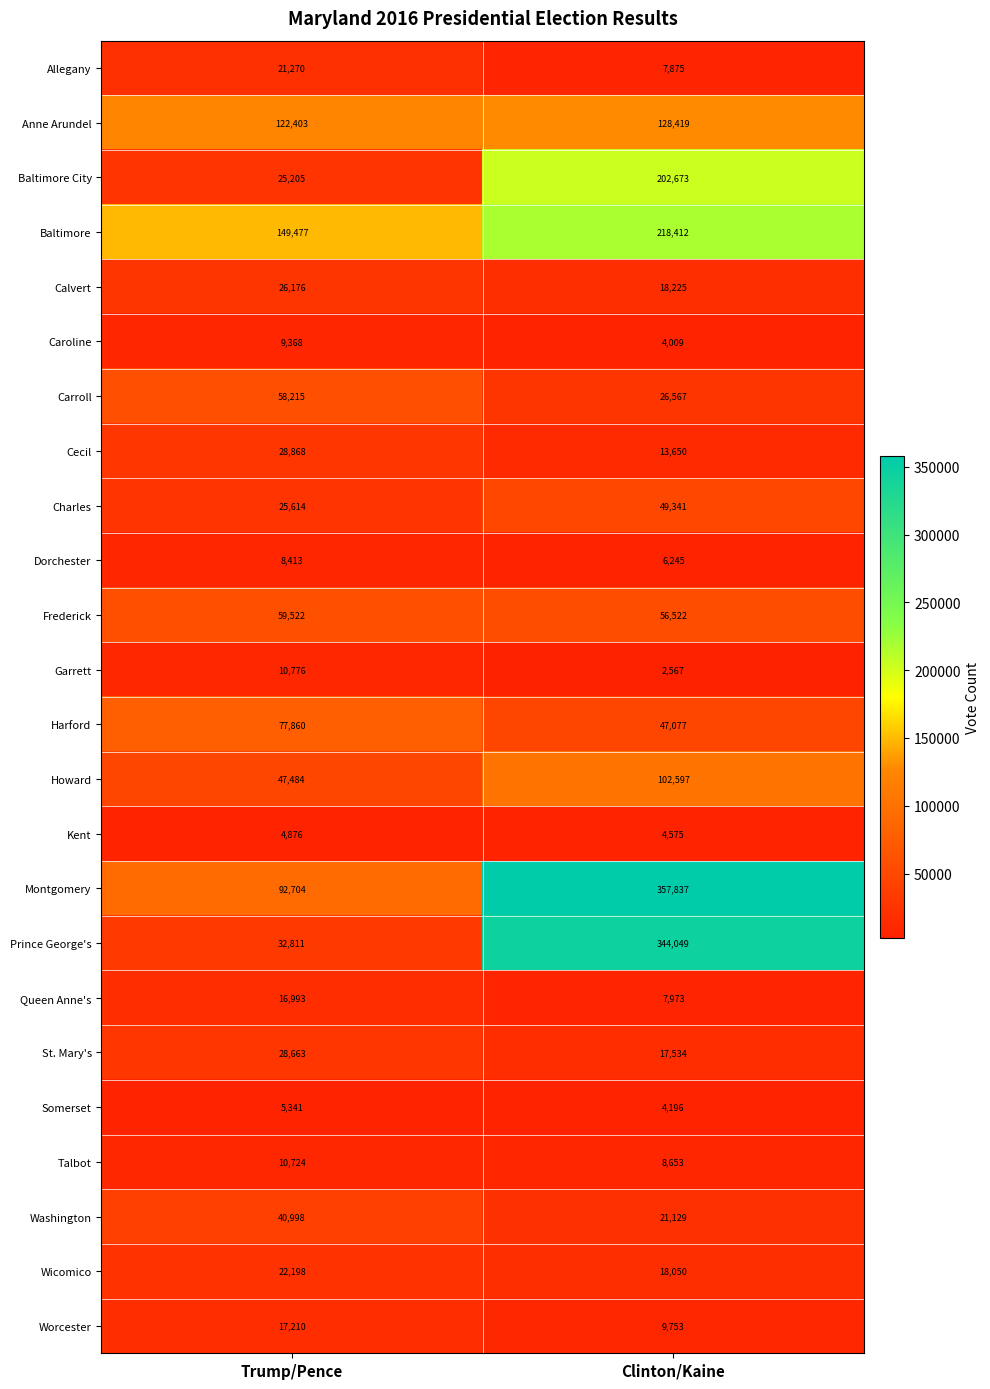

Which series has the widest spread of values?

Prince George's